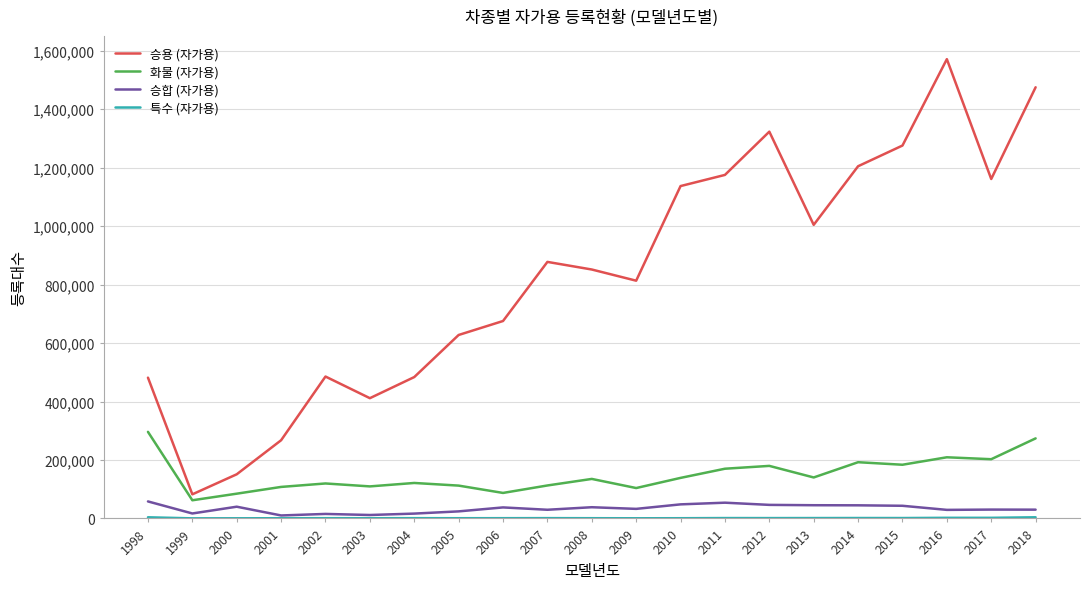

True or false: 승합 (자가용) and 승용 (자가용) intersect in this chart.

False